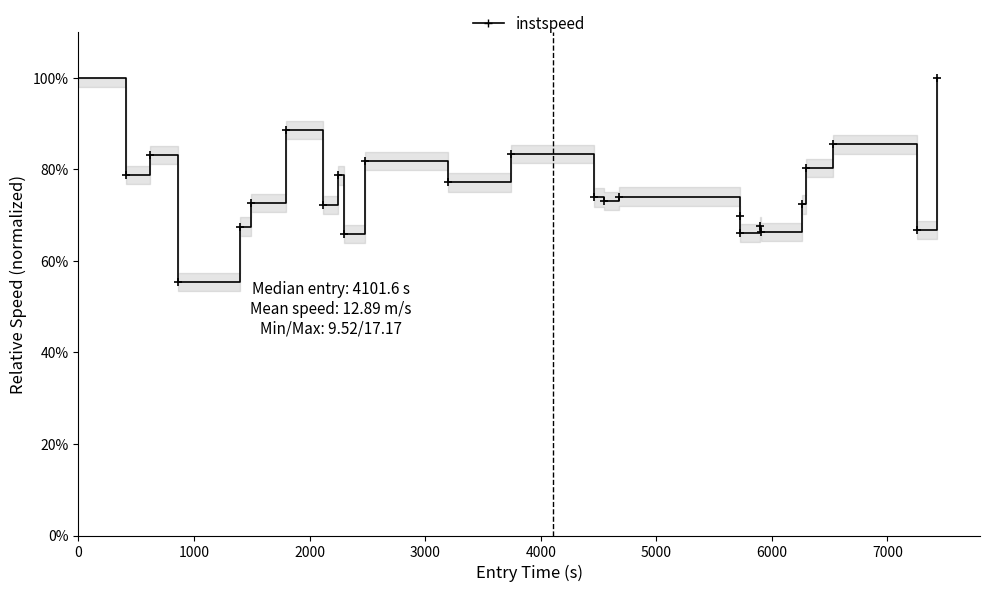

Is this an area chart (filled region under the line)?

Yes